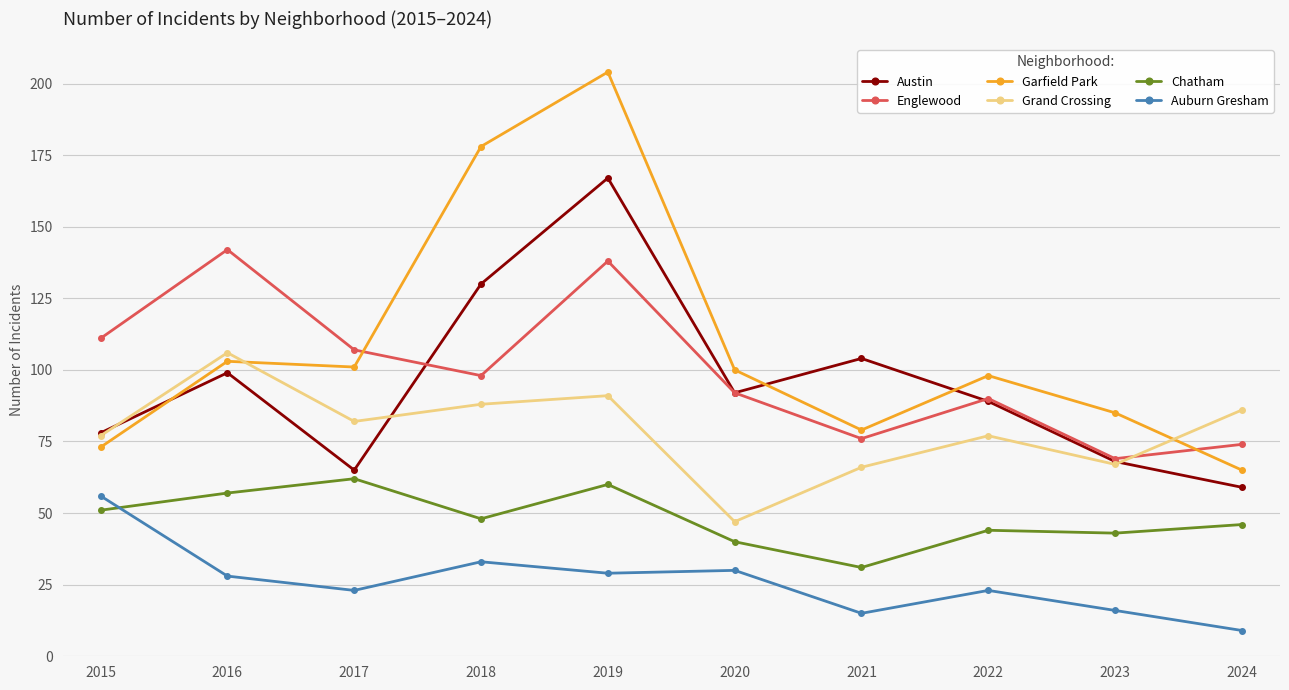

The Garfield Park series shows 134 at 2022. True or false?

False